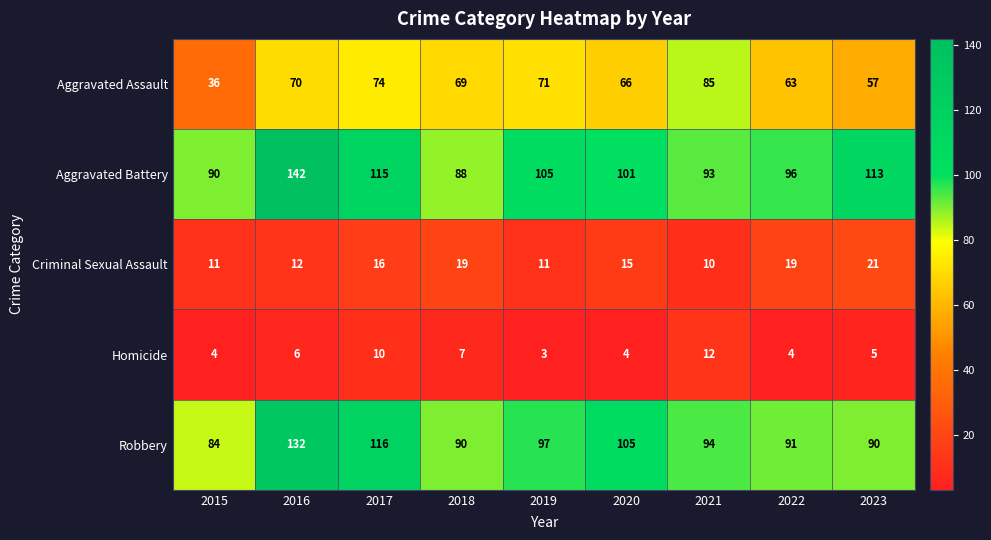

Which category has the lowest value across all series?

2019